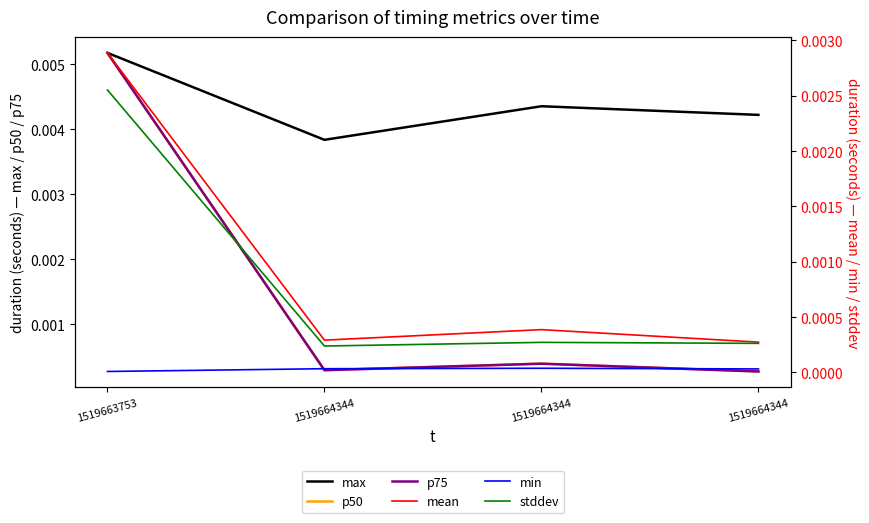

Which category has the lowest value in the mean series?

1519664344